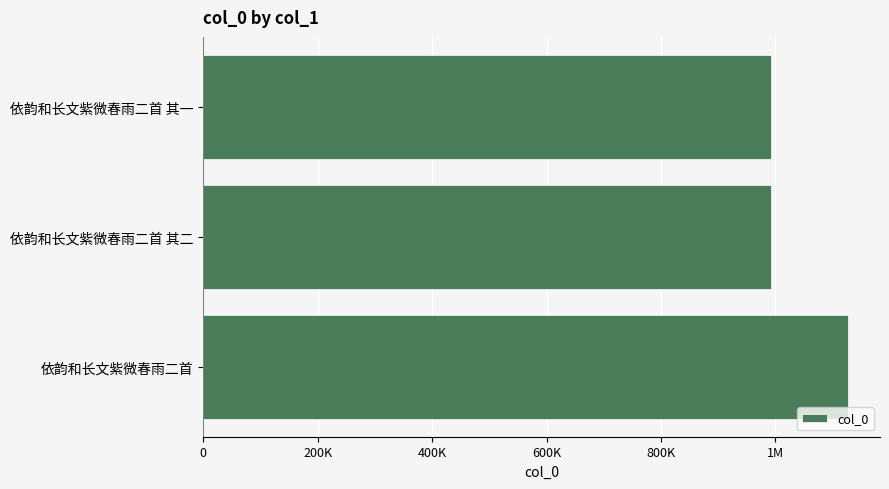

Does the chart contain any negative values?

No